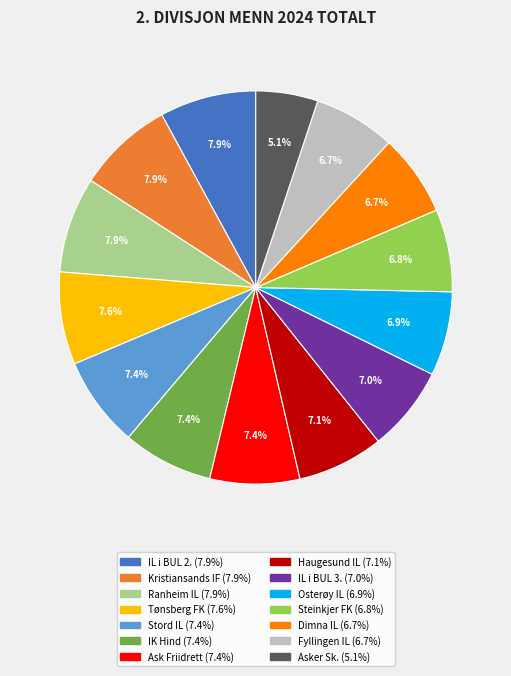

Does any single category account for the majority?

No